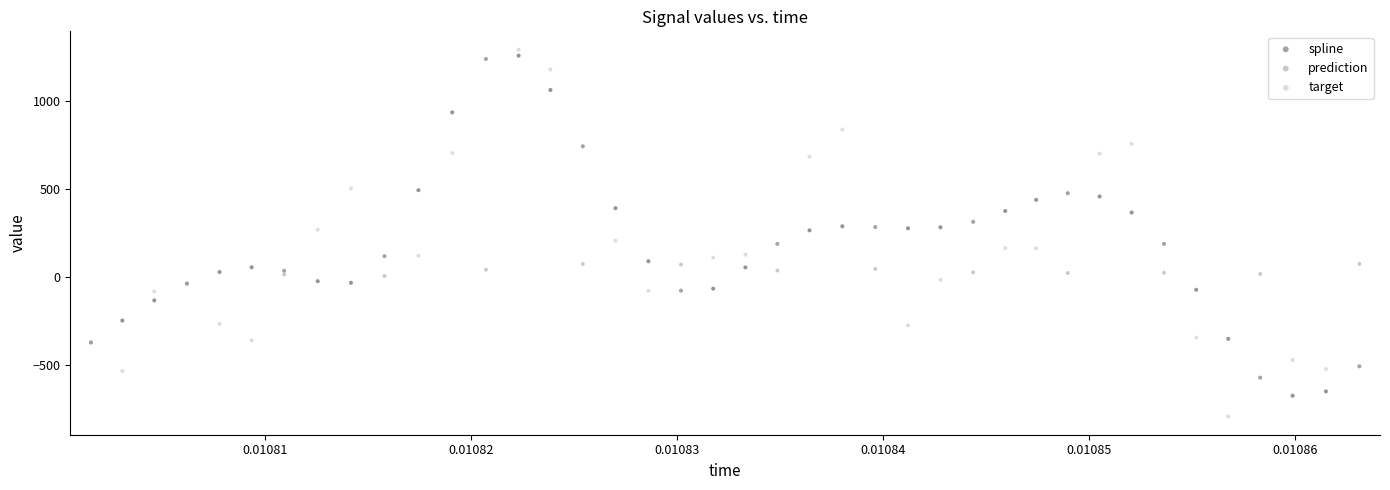

Which series has the largest Y range (max minus min)?

target